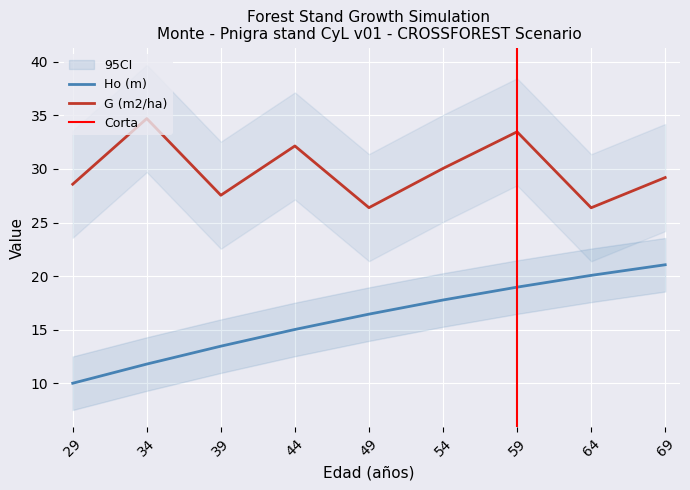

Where does the G (m2/ha) series first go above 29?

34